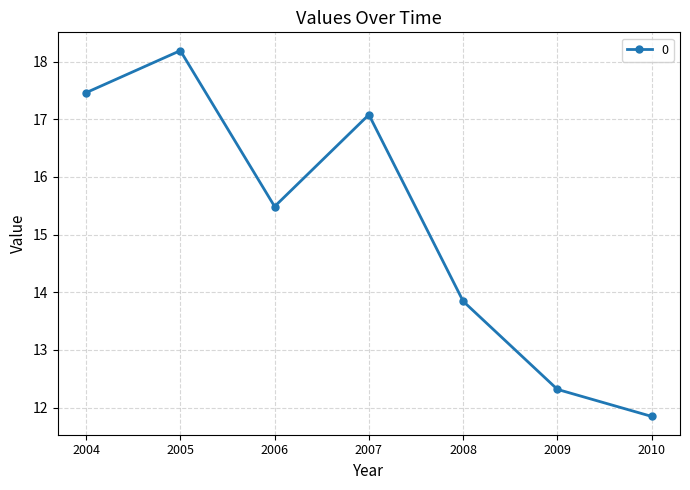

Where is the first local minimum?

2006